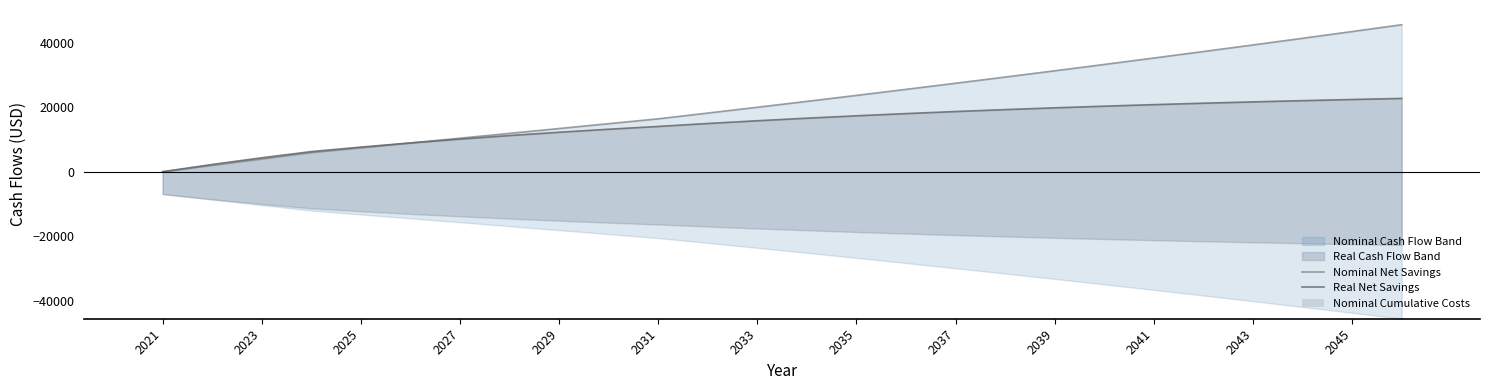

How many data points in Nominal Net Savings are above 21789?

13